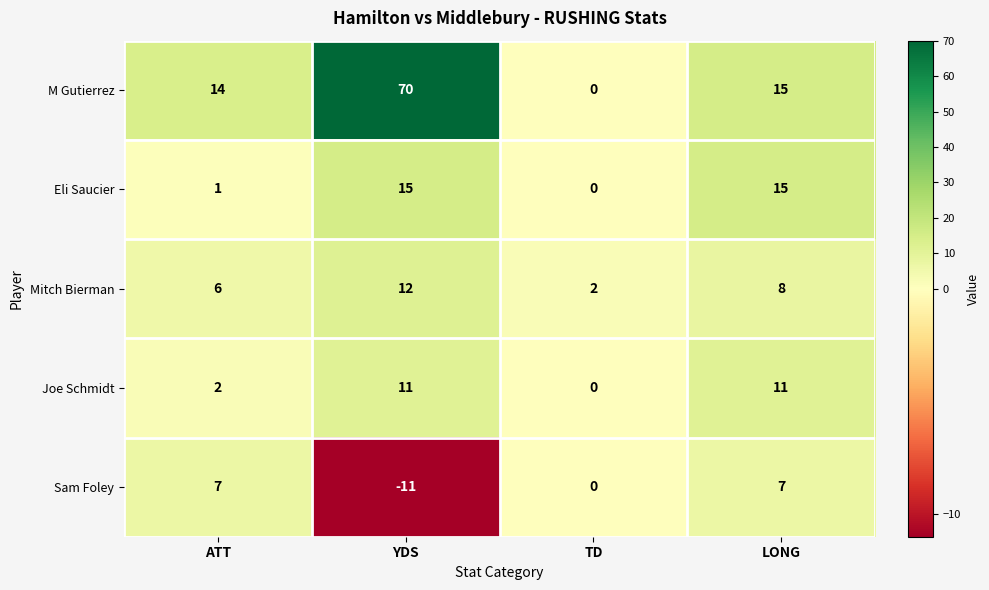

What is the smallest value displayed?

-11